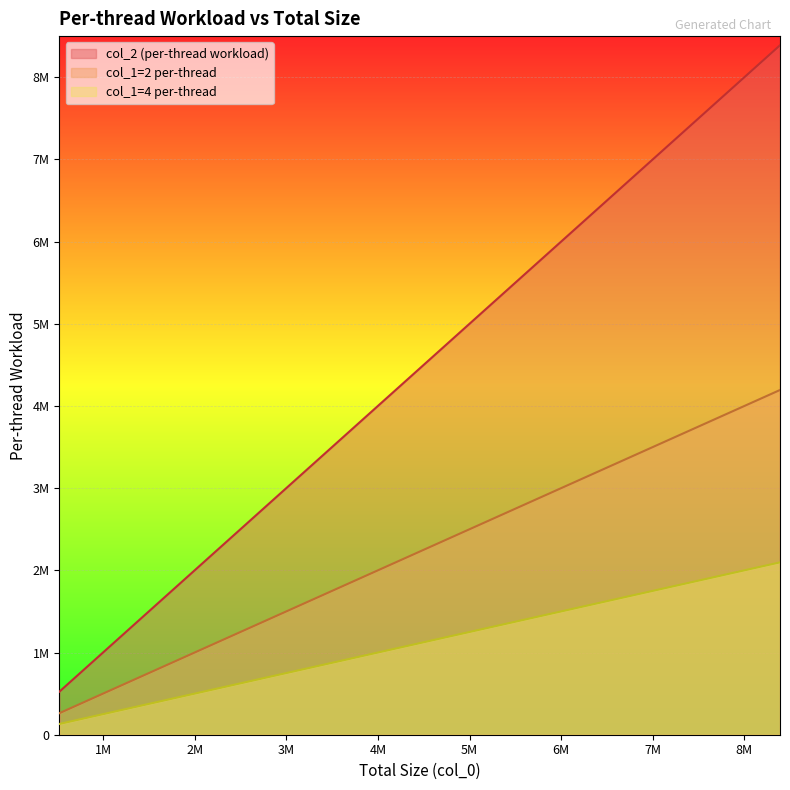

What is the greatest value displayed?

8388608